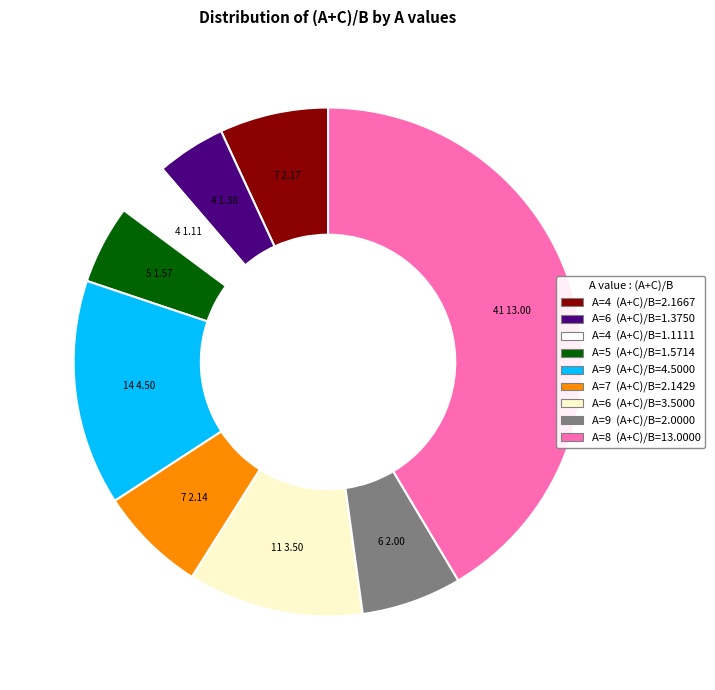

Is there any slice that represents more than half of the pie?

No